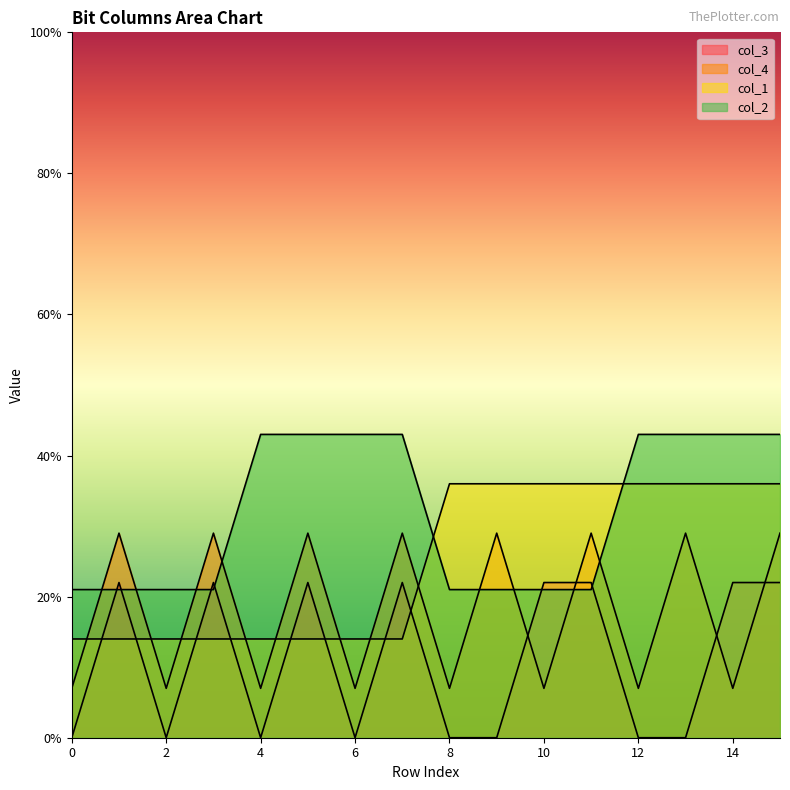

How many lines are shown in the chart?

4